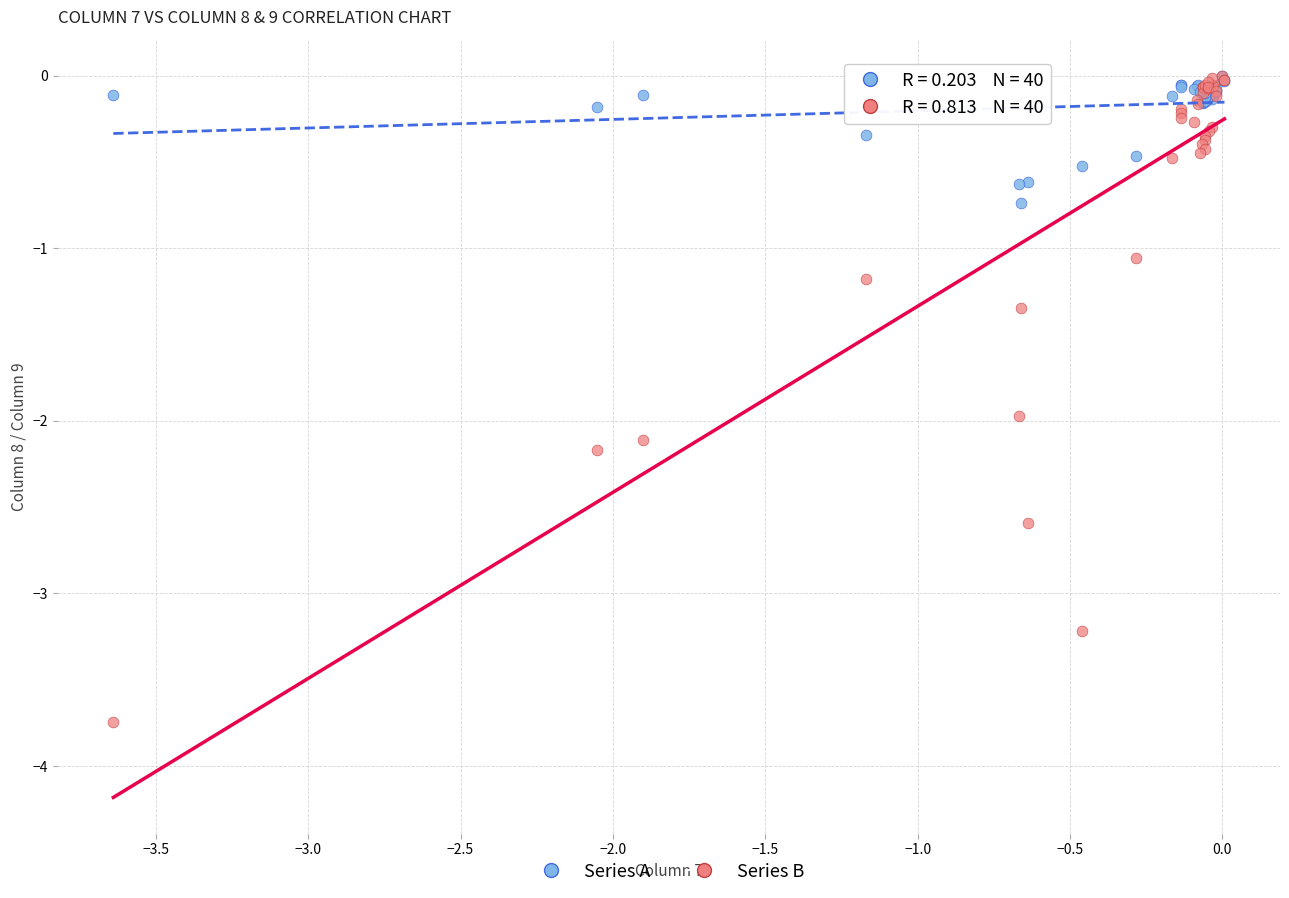

Which series has the largest Y range (max minus min)?

Series B